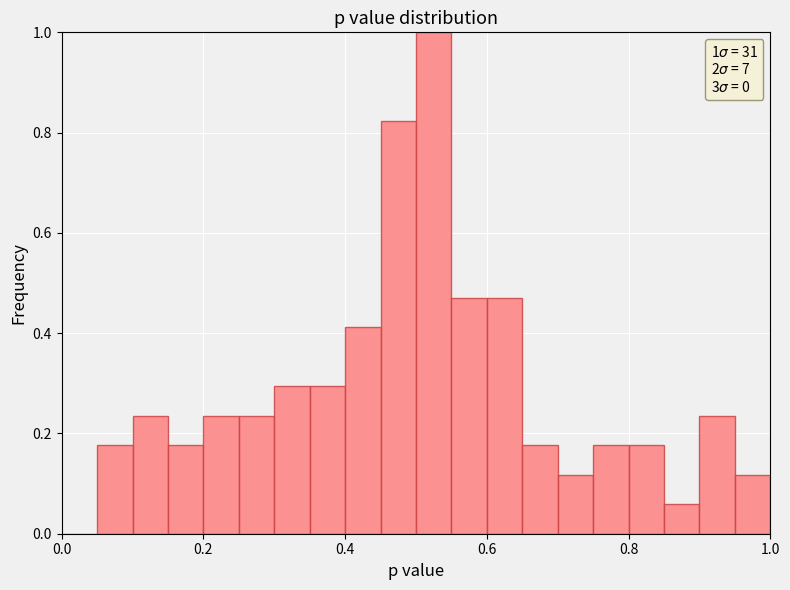

Read against the x-axis, roughly where is the centre of the tallest bar?

0.52